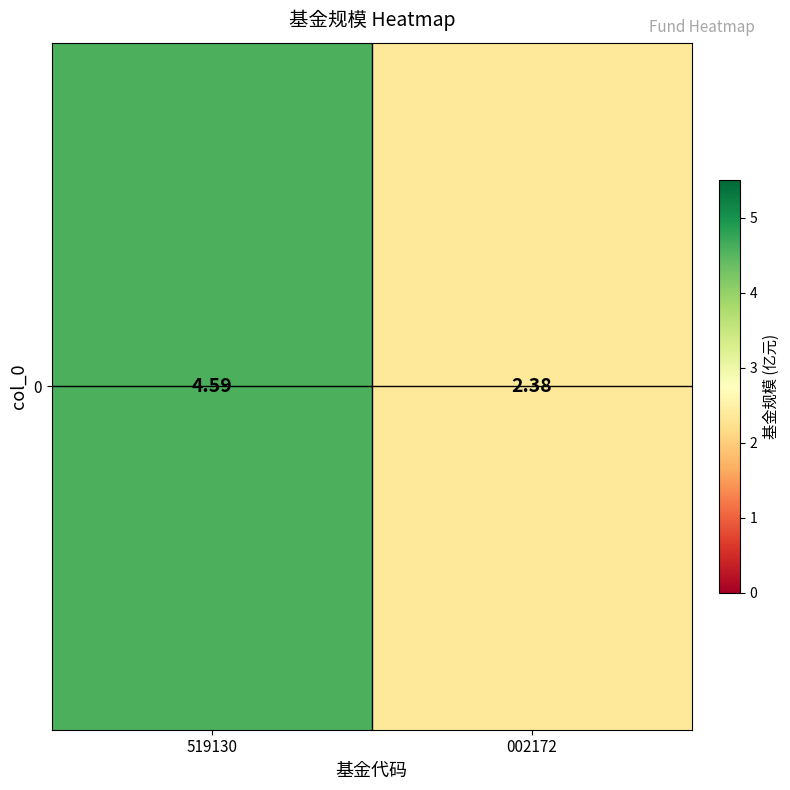

Rank the categories by value from highest to lowest.

519130, 002172